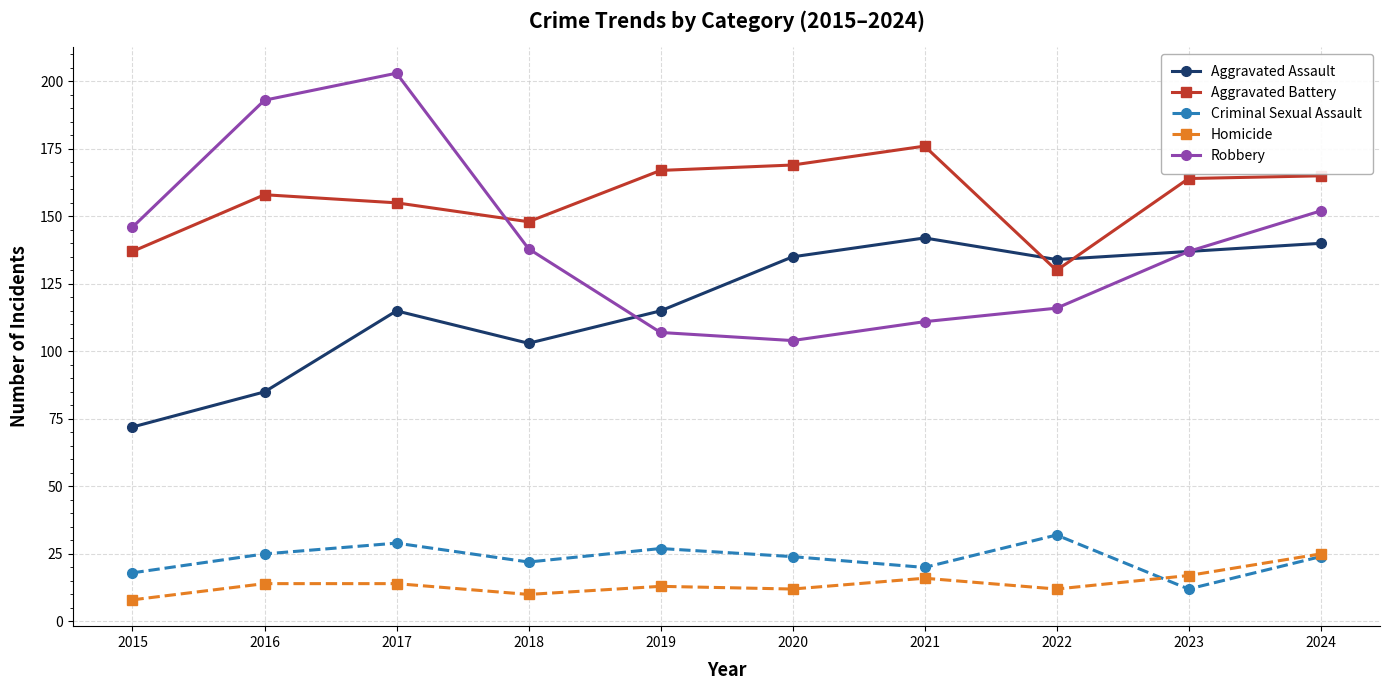

What is the value of the Robbery point at the 9th from the left?

137